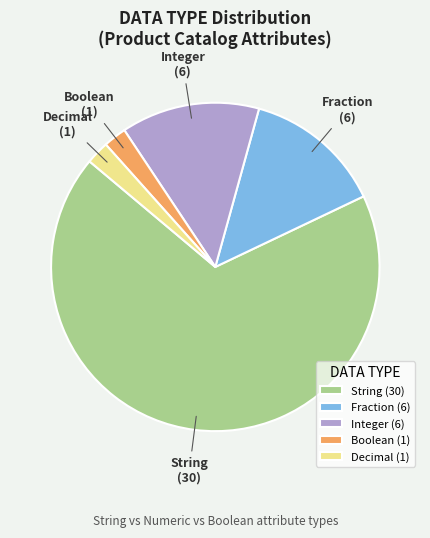

Combined, do Decimal and Integer account for over 50%?

No